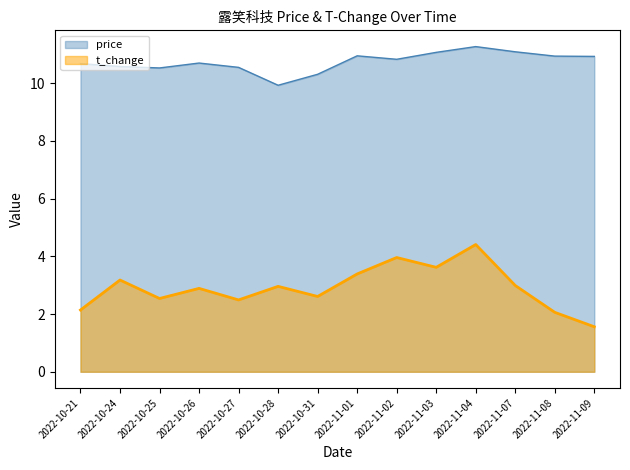

At which category does t_change reach its first local peak?

2022-10-24